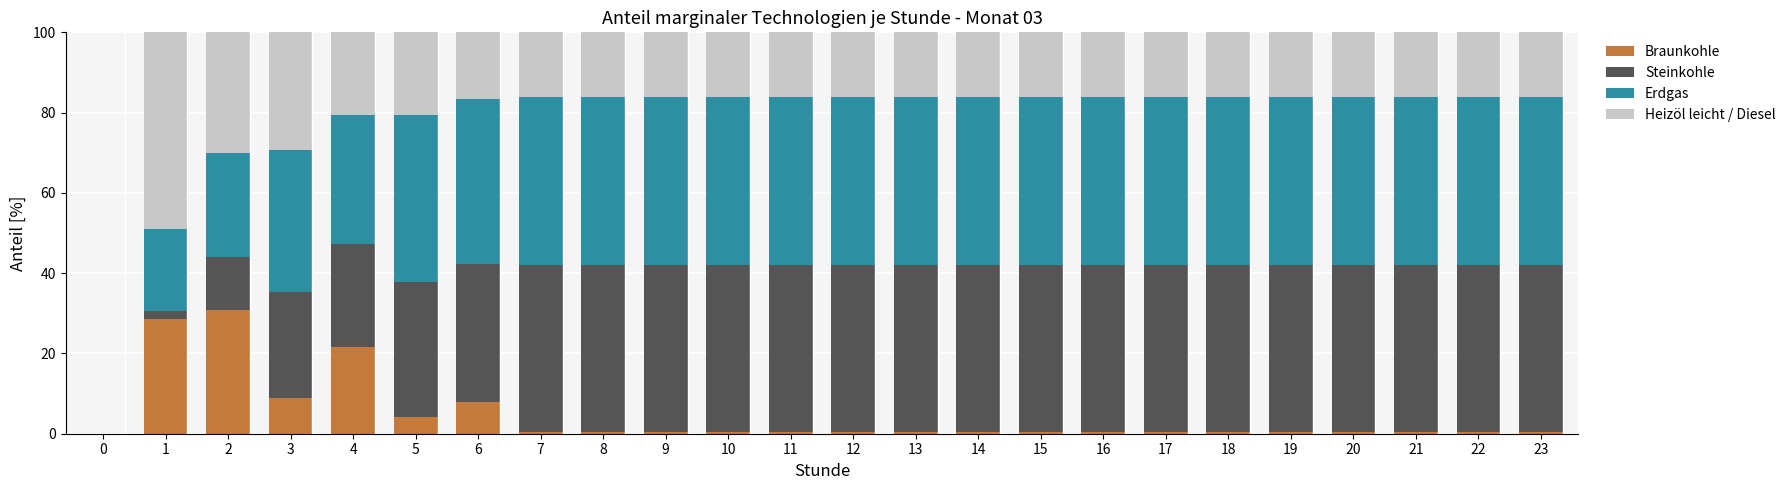

How many distinct data groups are displayed?

4